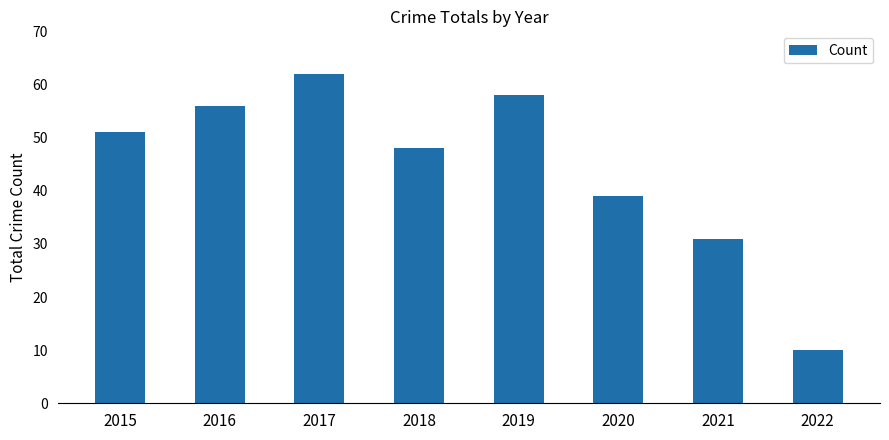

What is the sum of all values?

355